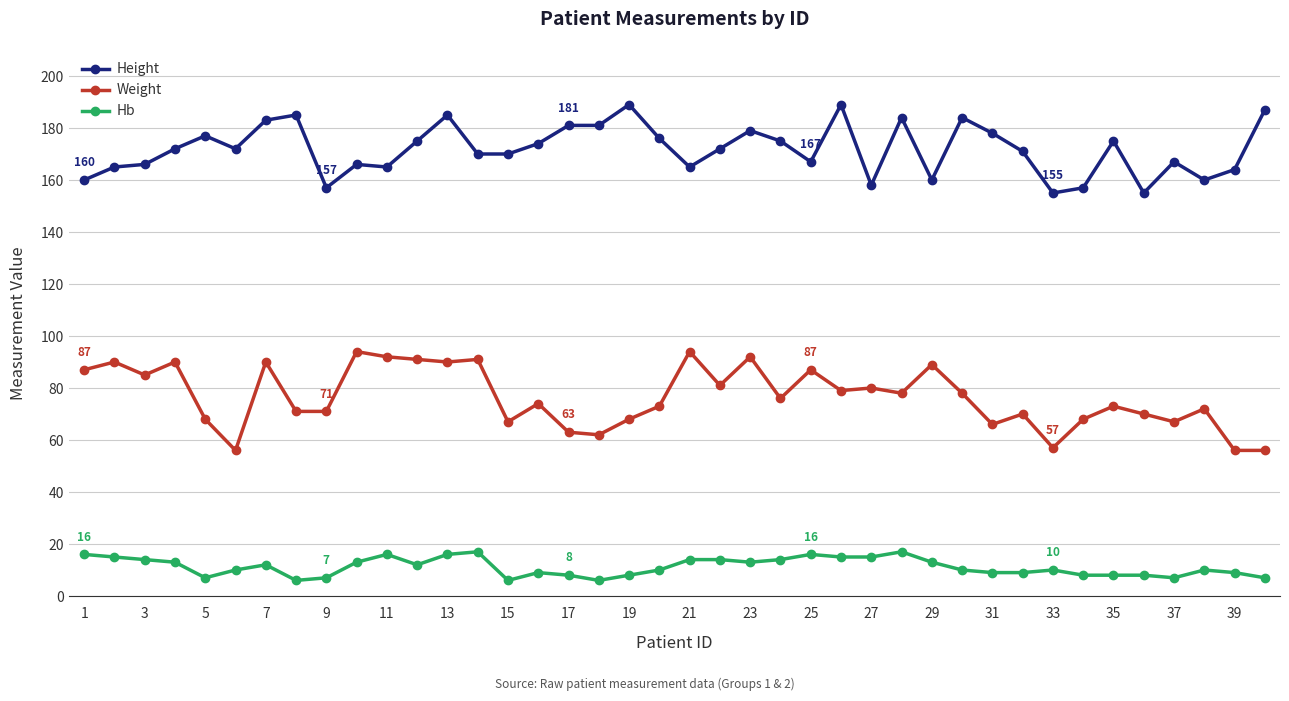

What is the sum of all Height values?

6871